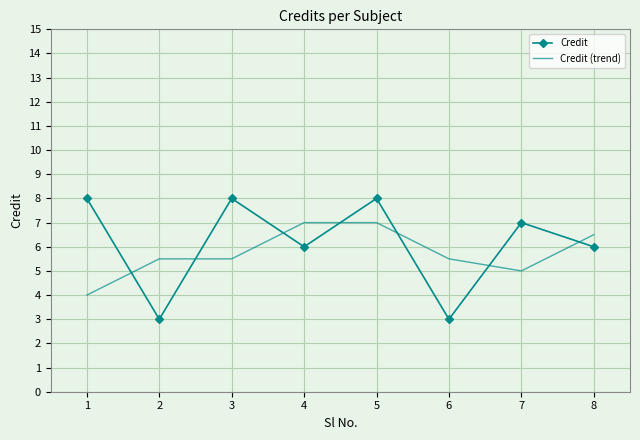

True or false: Credit (trend) and Credit cross at least once.

True